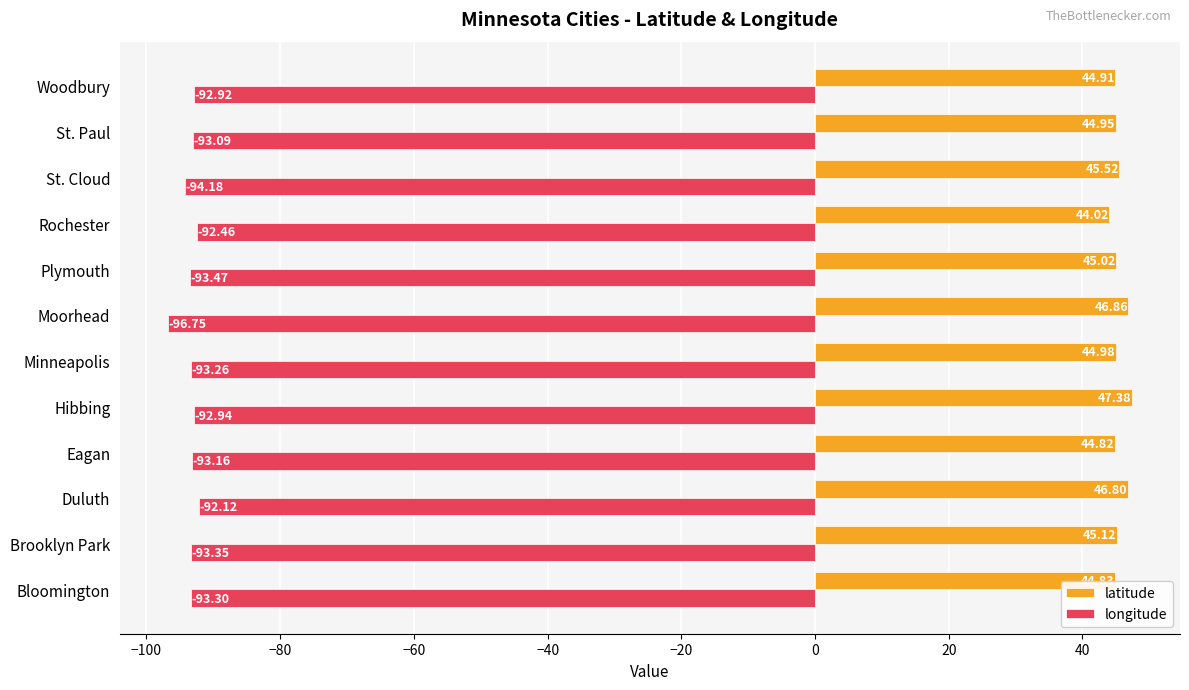

How many values in the longitude series are below -93?

8